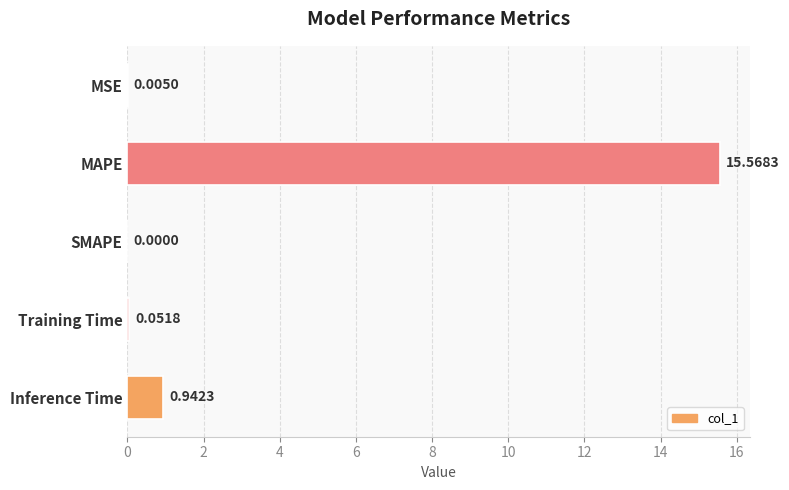

At which label is the value closest to 7?

Inference Time